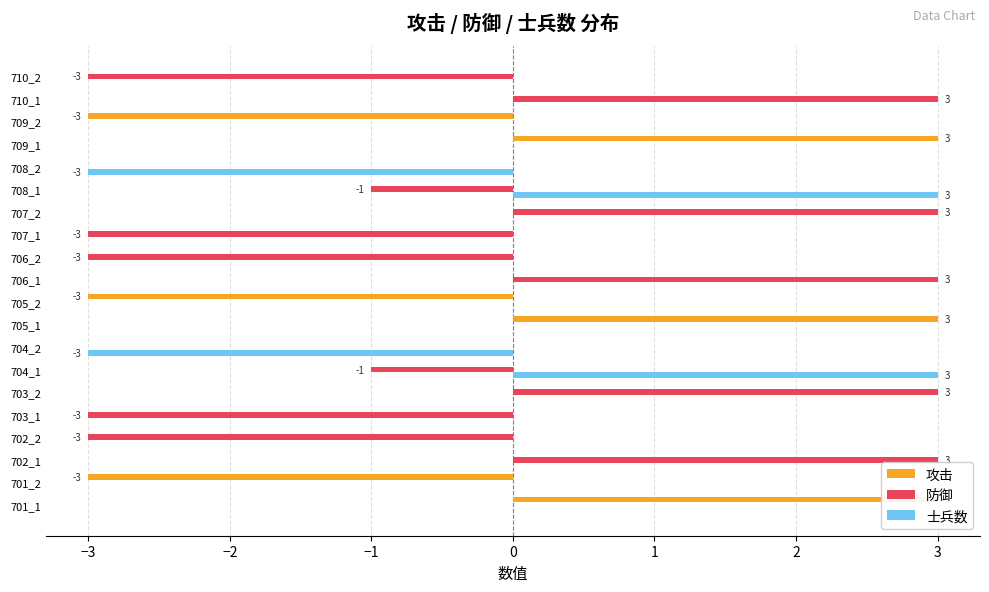

What are all the series names shown in the legend?

攻击, 防御, 士兵数